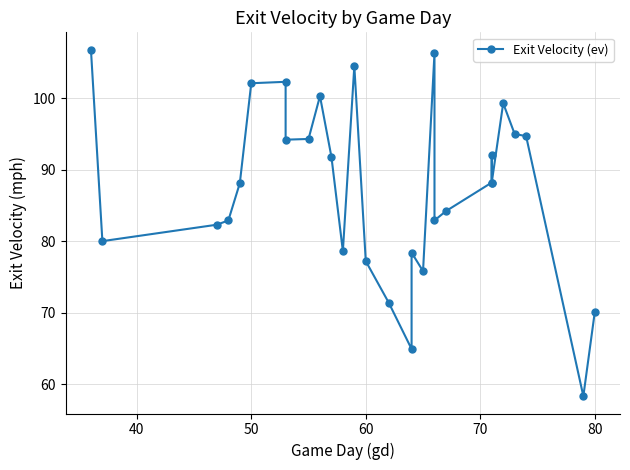

How many points are lower than both their immediate neighbors (excluding endpoints)?

8